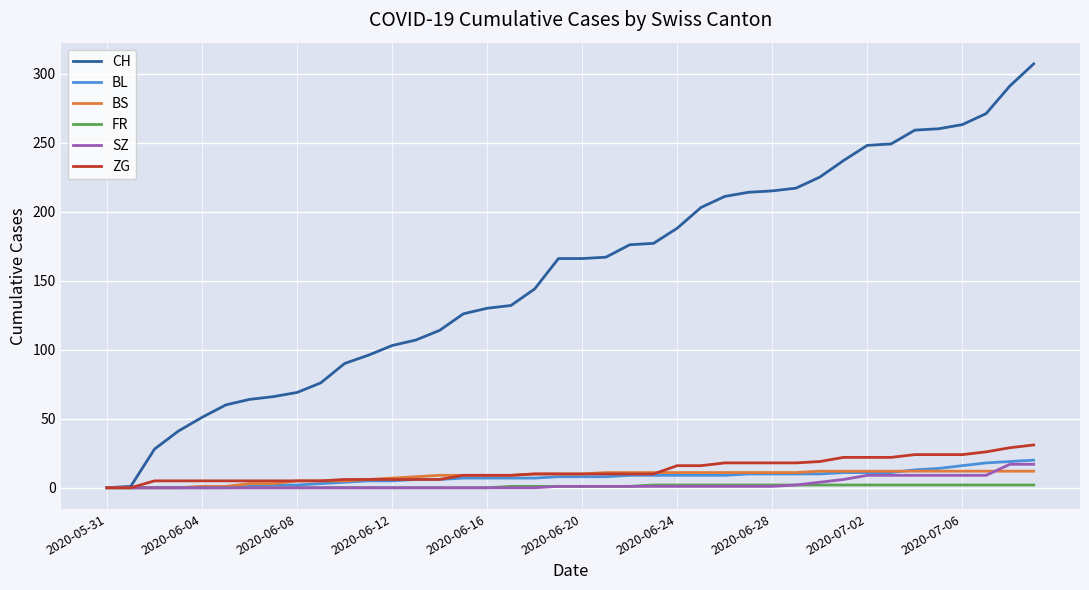

Which series has the largest total across all categories?

CH